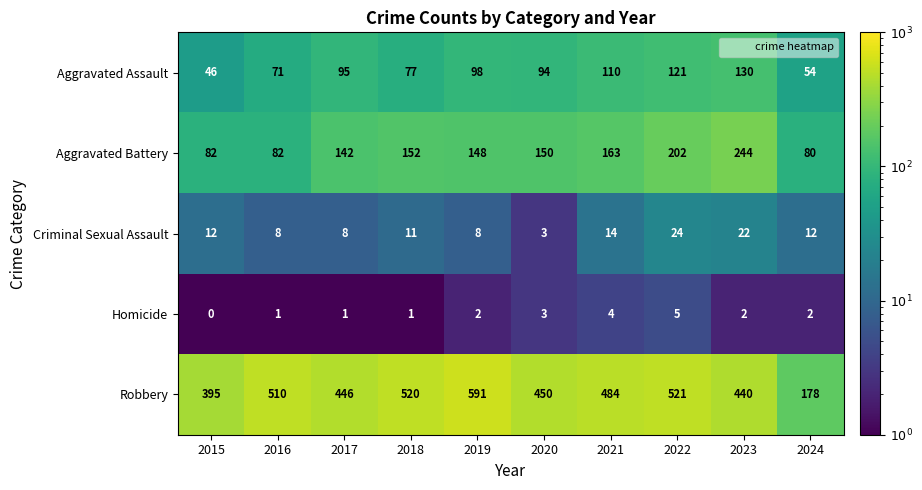

Is the value of Criminal Sexual Assault at 2019 greater than the value of Aggravated Battery at 2023?

No